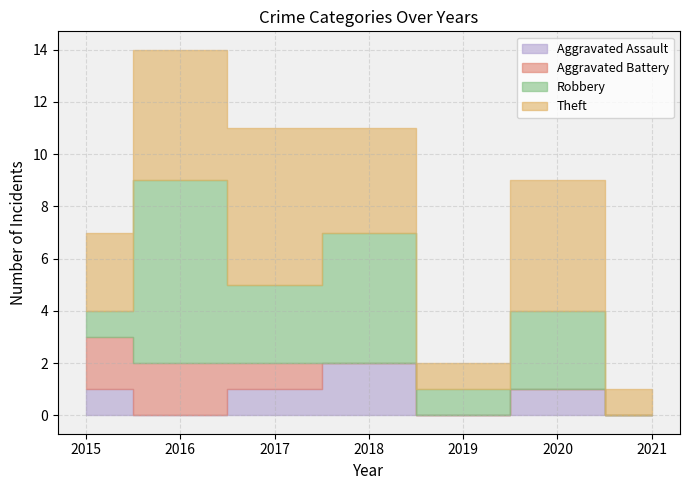

How many values in the Aggravated Battery series exceed 0?

3